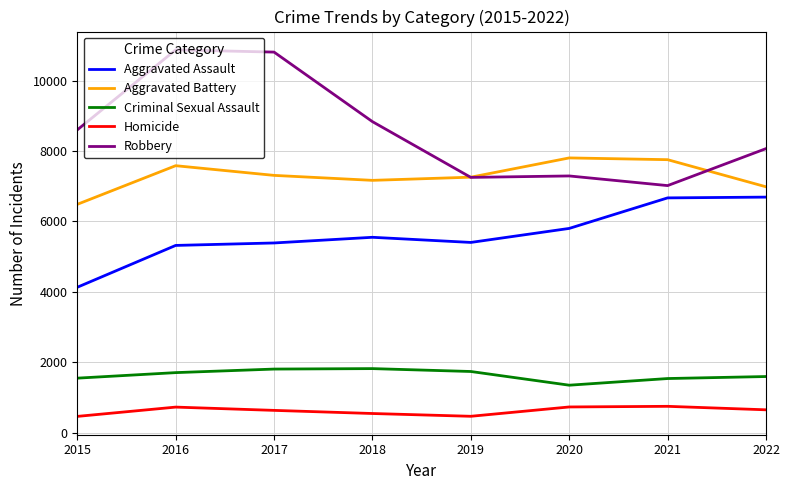

Which series has the largest total across all categories?

Robbery